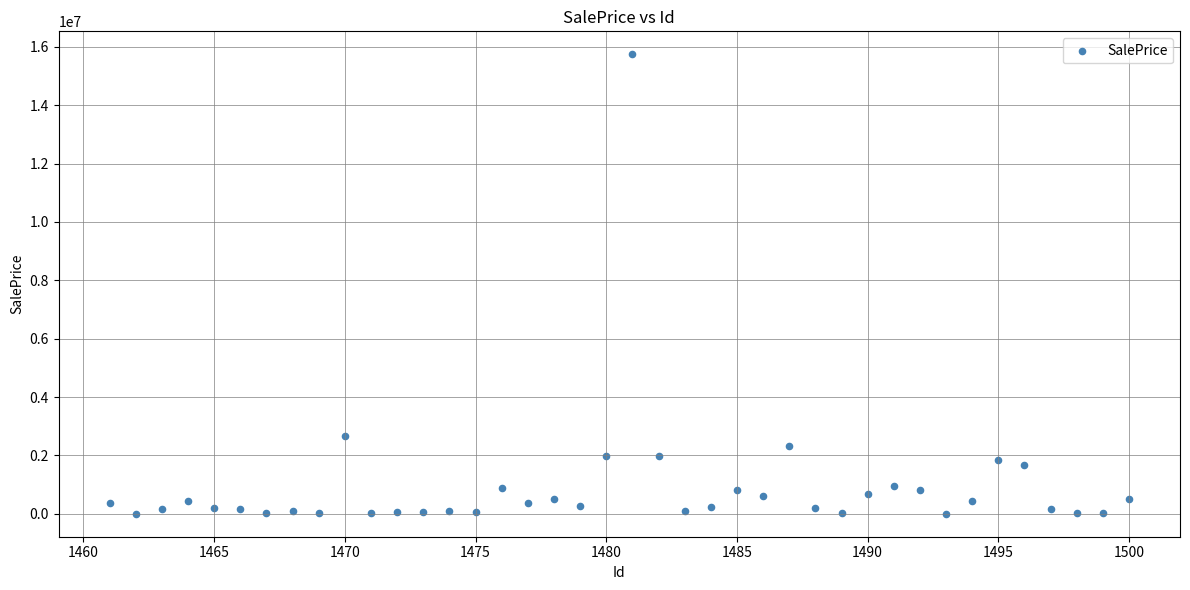

What is the range of X values (max minus min)?

39.0